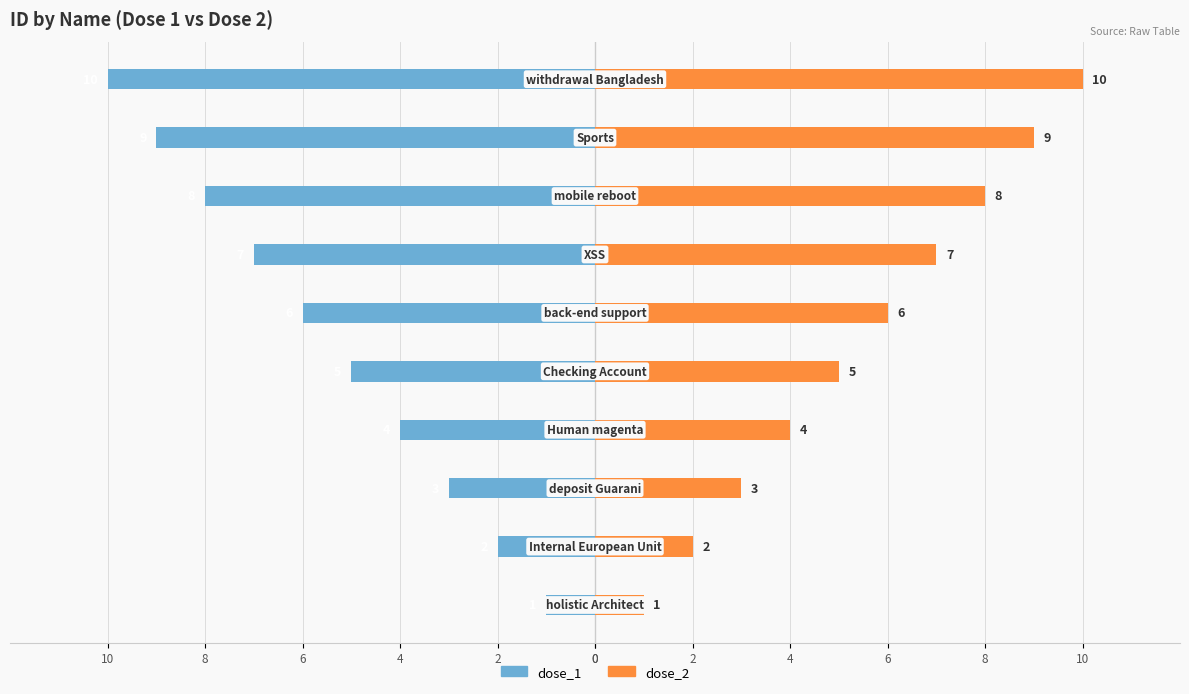

What is the maximum value for dose_2?

10